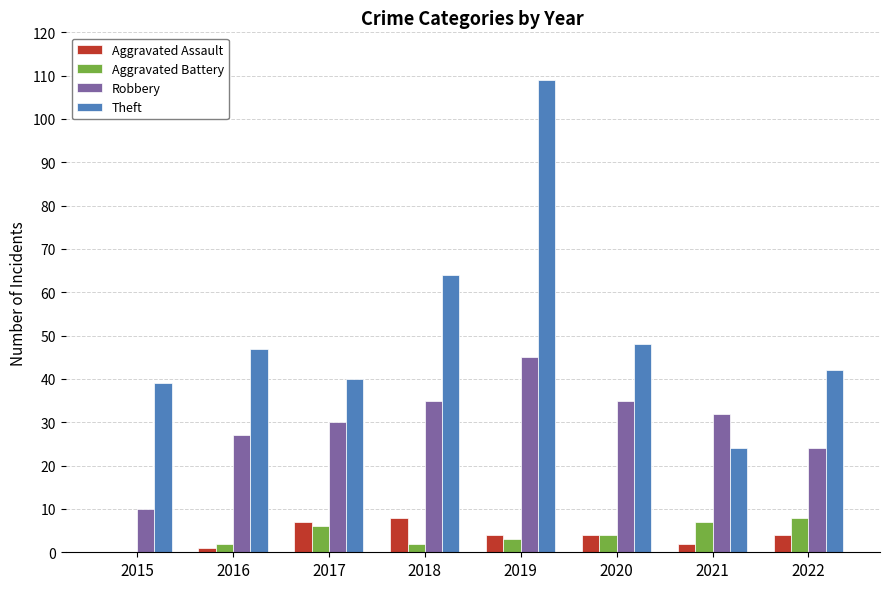

Is the value of Robbery at 2021 greater than the value of Theft at 2015?

No